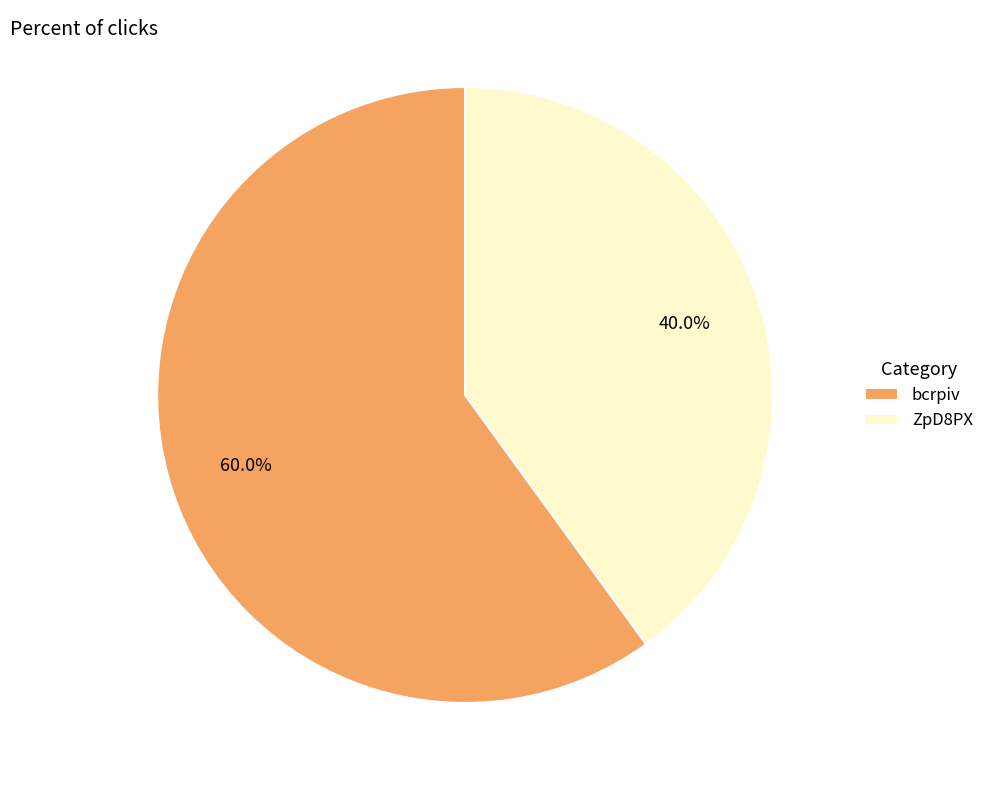

Which slice represents more than half of the pie?

bcrpiv